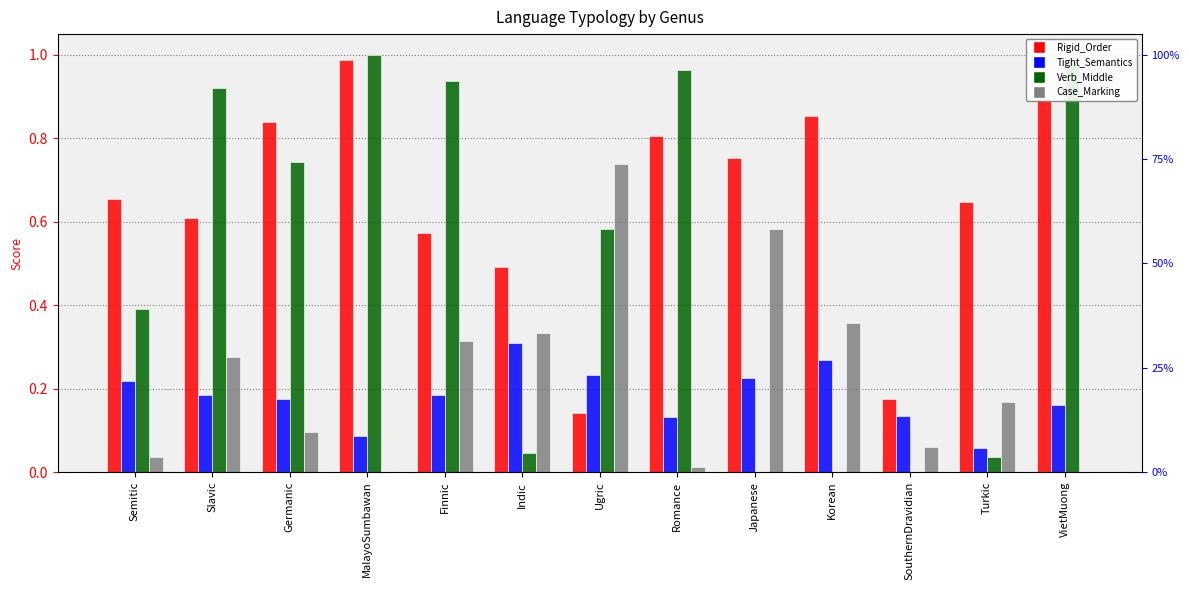

The value of Rigid_Order at Finnic is 0.9. True or false?

False